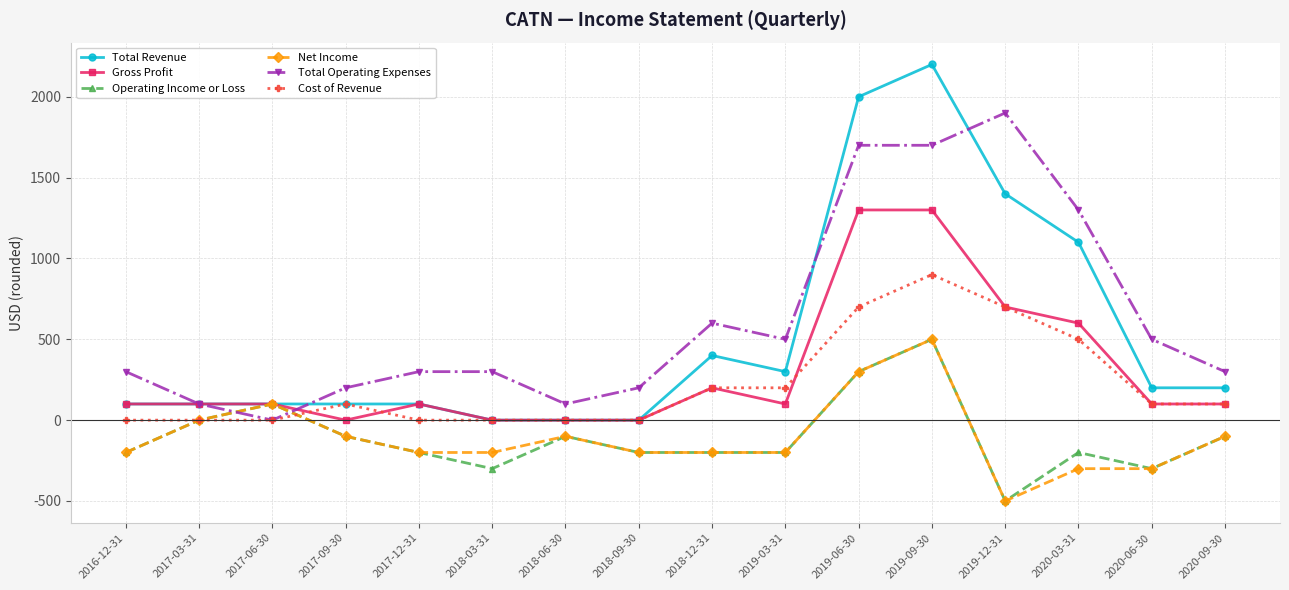

How many series are shown in this chart?

6